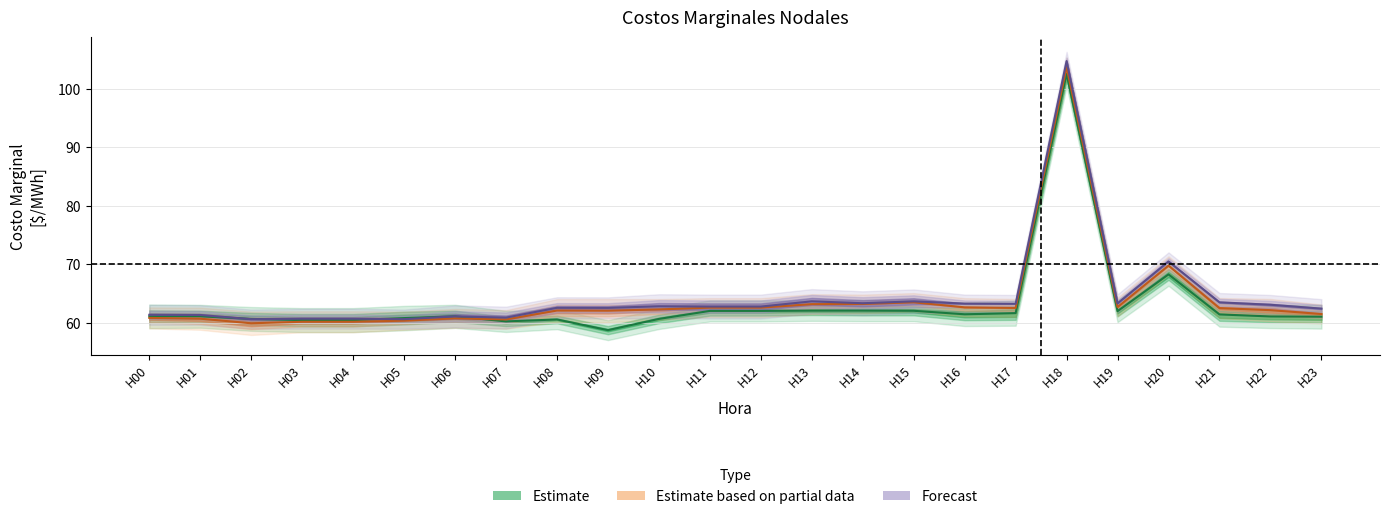

At how many categories does at least one series exceed 63?

10